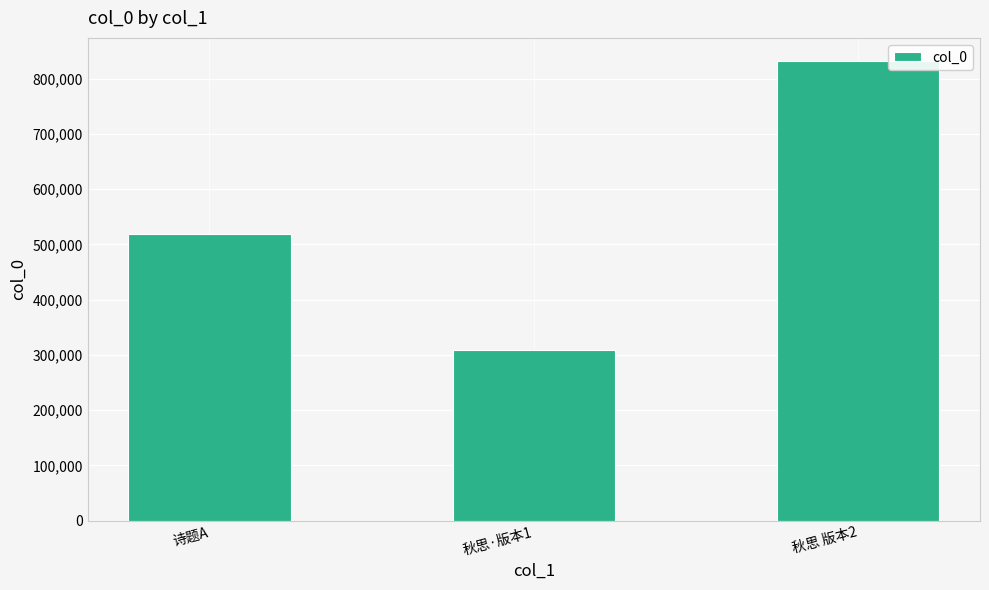

What is the approximate value at 诗题A?

518686